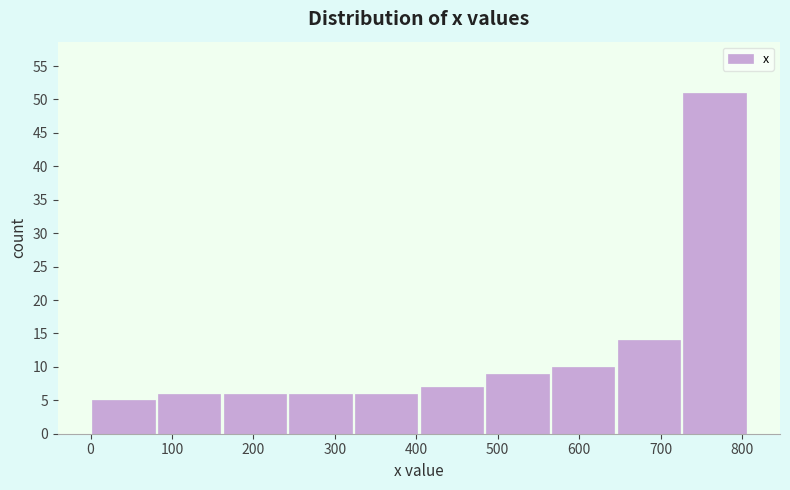

Reading left to right, transcribe this chart: for each bar, give the range it covers on the x-axis and its height. Neither the bar edges nor the heights are printed on the chart, so give them approximately, as read against the axes.

0 to 80: 5
80 to 160: 6
160 to 240: 6
240 to 320: 6
320 to 400: 6
400 to 480: 7
480 to 560: 9
560 to 650: 10
650 to 730: 14
730 to 810: 51